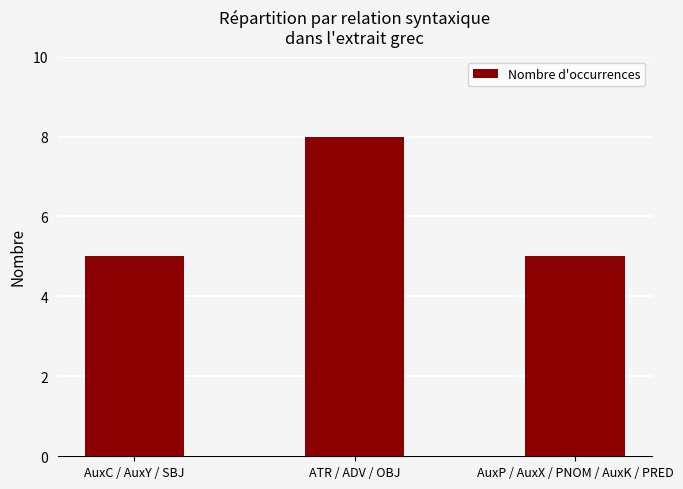

What is the sum of all values?

18